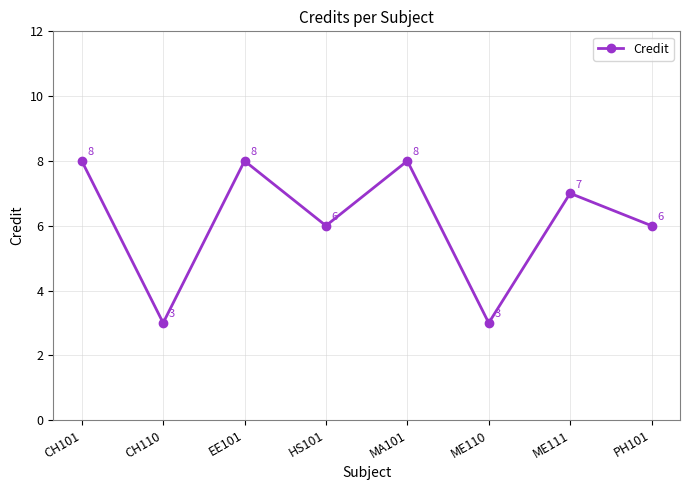

How many points are higher than both their immediate neighbors (excluding endpoints)?

3